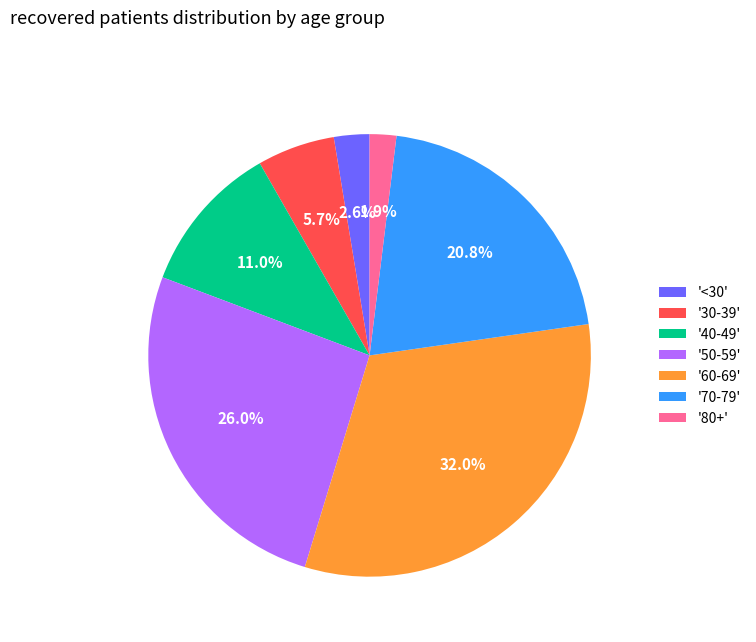

Rank the categories by value from lowest to highest.

'80+', '<30', '30-39', '40-49', '70-79', '50-59', '60-69'